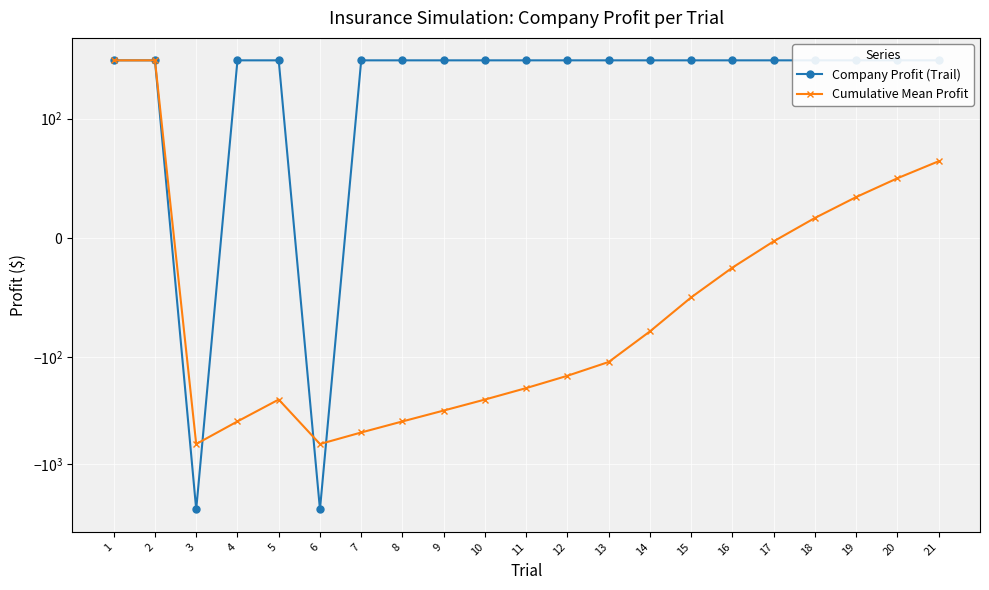

Reading left to right, extract all data points from this chart.

Company Profit (Trail): 1=350.0	2=350.0	3=-2650.0	4=350.0	5=350.0	6=-2650.0	7=350.0	8=350.0	9=350.0	10=350.0	11=350.0	12=350.0	13=350.0	14=350.0	15=350.0	16=350.0	17=350.0	18=350.0	19=350.0	20=350.0	21=350.0
Cumulative Mean Profit: 1=350.0	2=350.0	3=-650.0	4=-400.0	5=-250.0	6=-650.0	7=-507.1	8=-400.0	9=-316.7	10=-250.0	11=-195.5	12=-150.0	13=-111.5	14=-78.6	15=-50.0	16=-25.0	17=-2.9	18=16.7	19=34.2	20=50.0	21=64.3